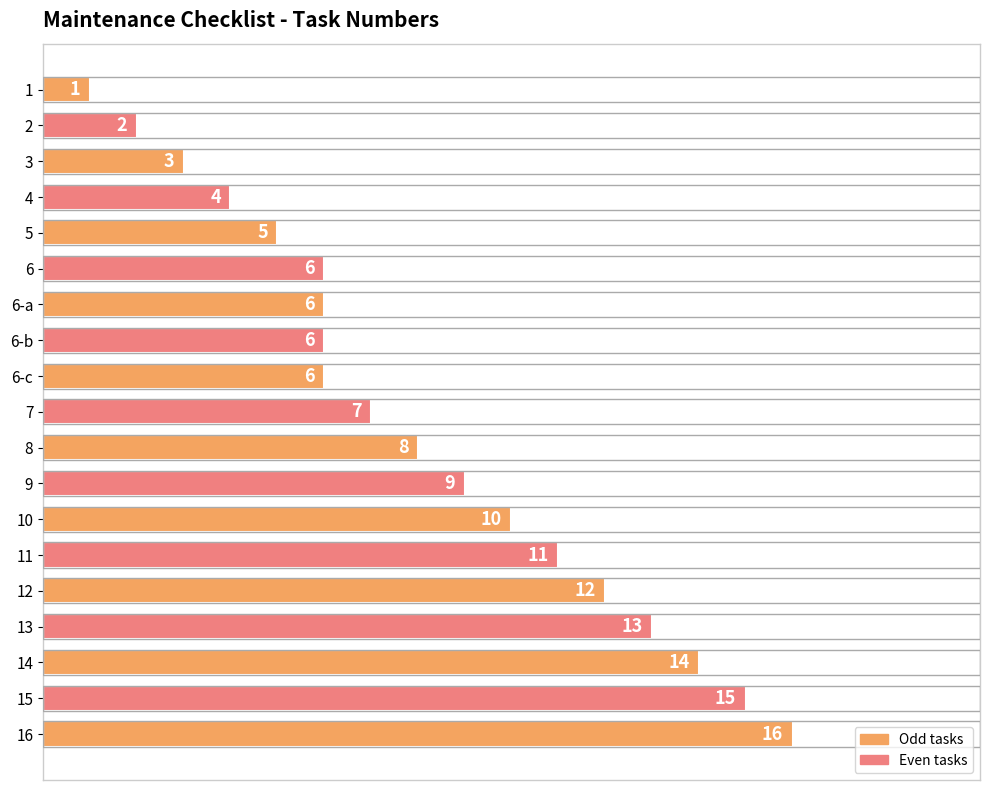

What is the smallest value displayed?

1